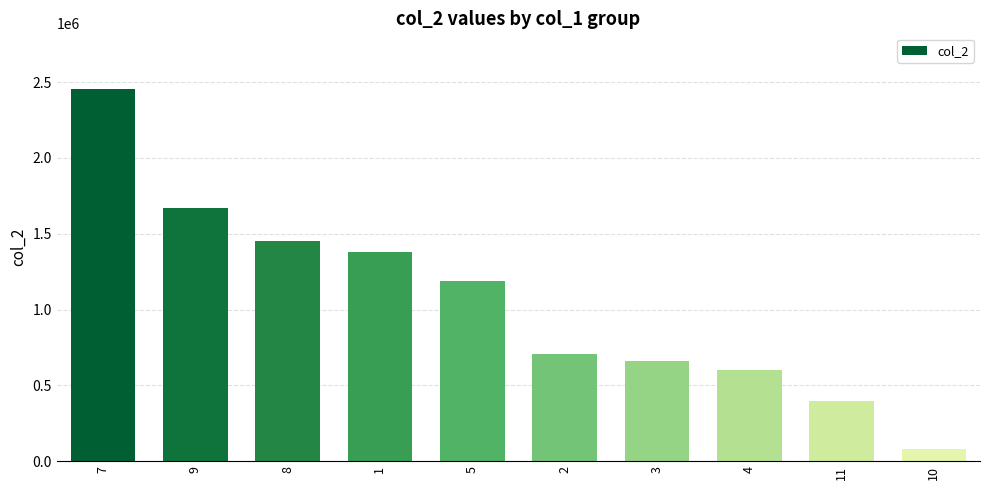

What is the difference between the maximum and second lowest values?

2054175.0